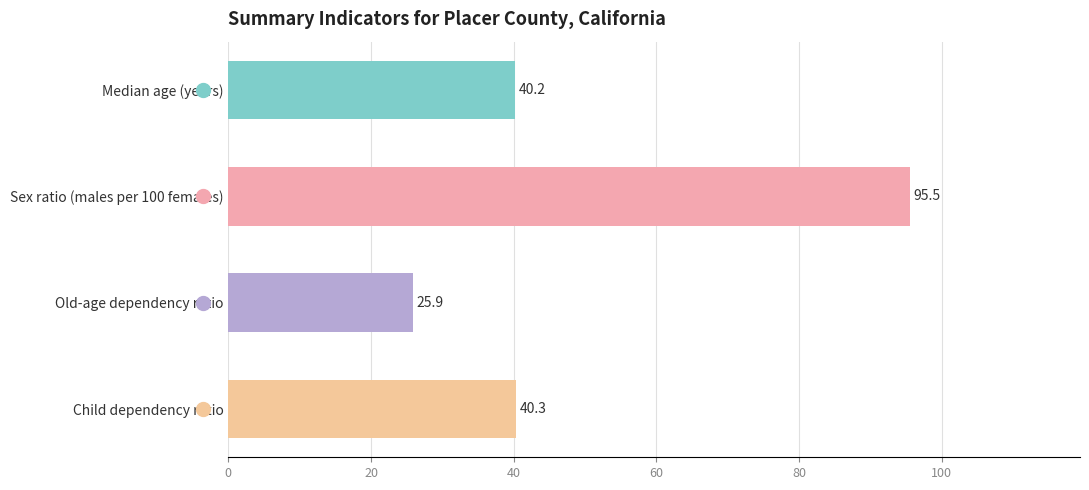

Approximately how many times larger is the value at Child dependency ratio compared to Median age (years)?

1.0